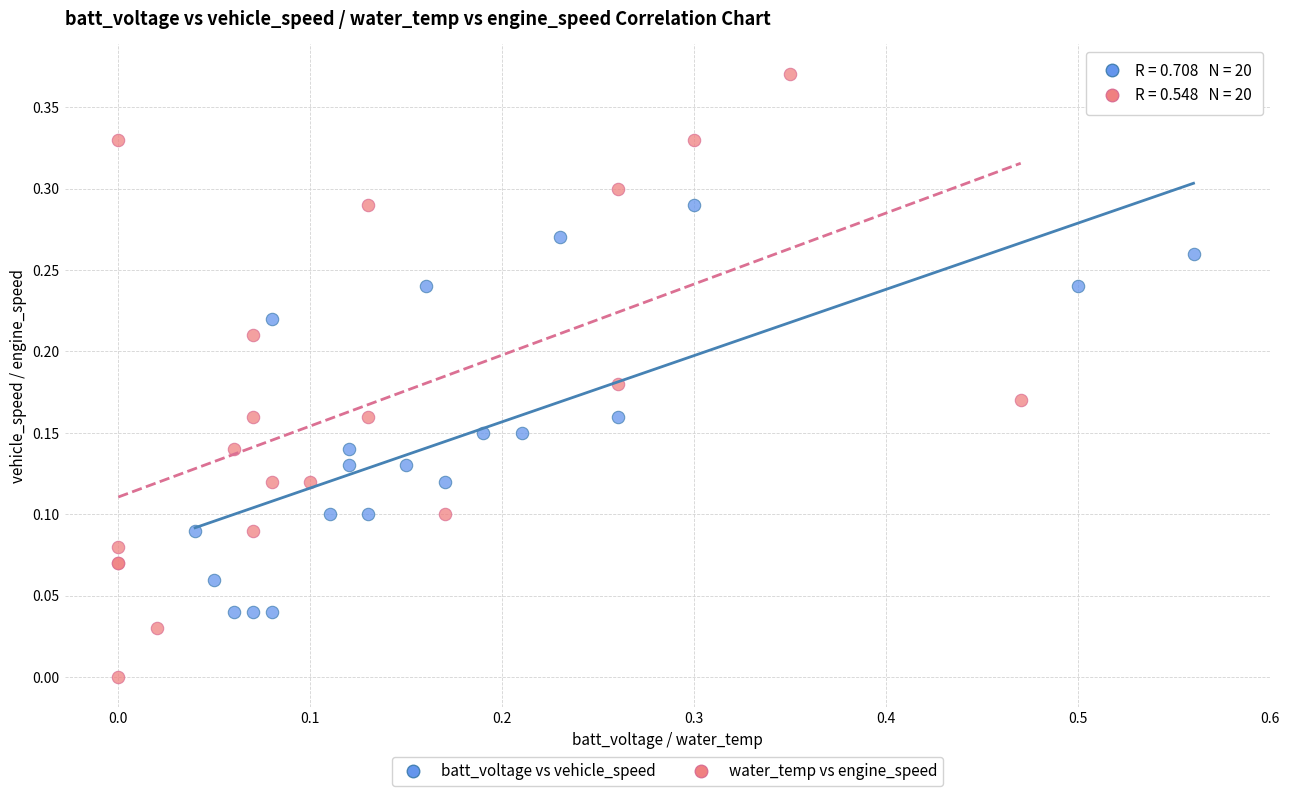

What are all the series names shown in the legend?

batt_voltage vs vehicle_speed, water_temp vs engine_speed